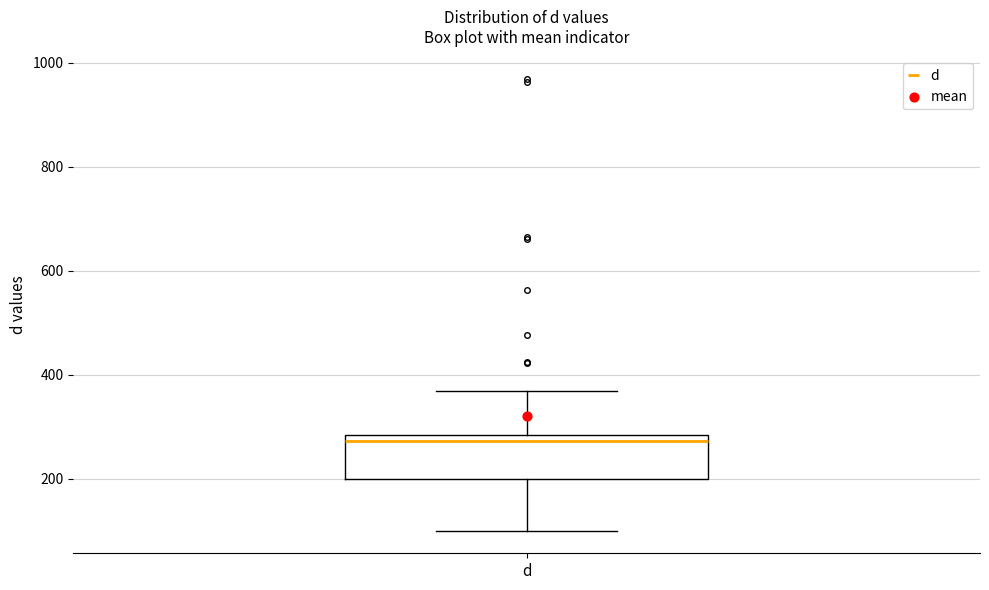

Transcribe this box plot: give where the median line is, the range the box spans, and where the two whiskers end, as read against the y-axis. The values are not printed on the chart, so give them approximately, as read against the axis.

median 280 (just below the box's upper edge), box 200 to 280, whiskers 100 to 360